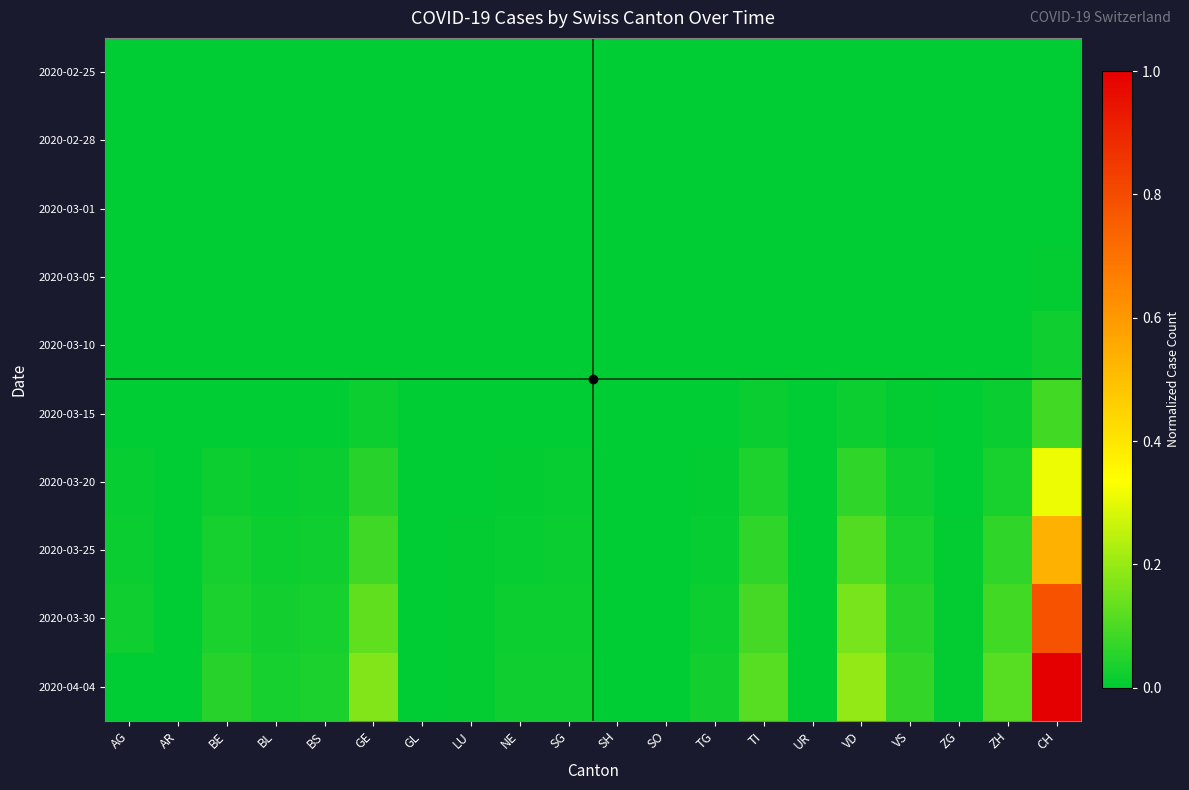

Reading right to left, transcribe all the data shown in this chart.

2020-02-25: CH=0.0	ZH=0.0	ZG=0.0	VS=0.0	VD=0.0	UR=0.0	TI=0.0	TG=0.0	SO=0.0	SH=0.0	SG=0.0	NE=0.0	LU=0.0	GL=0.0	GE=0.0	BS=0.0	BL=0.0	BE=0.0	AR=0.0	AG=0.0
2020-02-28: CH=0.0	ZH=0.0	ZG=0.0	VS=0.0	VD=0.0	UR=0.0	TI=0.0	TG=0.0	SO=0.0	SH=0.0	SG=0.0	NE=0.0	LU=0.0	GL=0.0	GE=0.0	BS=0.0	BL=0.0	BE=0.0	AR=0.0	AG=0.0
2020-03-01: CH=0.0	ZH=0.0	ZG=0.0	VS=0.0	VD=0.0	UR=0.0	TI=0.0	TG=0.0	SO=0.0	SH=0.0	SG=0.0	NE=0.0	LU=0.0	GL=0.0	GE=0.0	BS=0.0	BL=0.0	BE=0.0	AR=0.0	AG=0.0
2020-03-05: CH=0.0	ZH=0.0	ZG=0.0	VS=0.0	VD=0.0	UR=0.0	TI=0.0	TG=0.0	SO=0.0	SH=0.0	SG=0.0	NE=0.0	LU=0.0	GL=0.0	GE=0.0	BS=0.0	BL=0.0	BE=0.0	AR=0.0	AG=0.0
2020-03-10: CH=0.0	ZH=0.0	ZG=0.0	VS=0.0	VD=0.0	UR=0.0	TI=0.0	TG=0.0	SO=0.0	SH=0.0	SG=0.0	NE=0.0	LU=0.0	GL=0.0	GE=0.0	BS=0.0	BL=0.0	BE=0.0	AR=0.0	AG=0.0
2020-03-15: CH=0.1	ZH=0.0	ZG=0.0	VS=0.0	VD=0.0	UR=0.0	TI=0.0	TG=0.0	SO=0.0	SH=0.0	SG=0.0	NE=0.0	LU=0.0	GL=0.0	GE=0.0	BS=0.0	BL=0.0	BE=0.0	AR=0.0	AG=0.0
2020-03-20: CH=0.3	ZH=0.0	ZG=0.0	VS=0.0	VD=0.1	UR=0.0	TI=0.0	TG=0.0	SO=0.0	SH=0.0	SG=0.0	NE=0.0	LU=0.0	GL=0.0	GE=0.1	BS=0.0	BL=0.0	BE=0.0	AR=0.0	AG=0.0
2020-03-25: CH=0.5	ZH=0.1	ZG=0.0	VS=0.0	VD=0.1	UR=0.0	TI=0.1	TG=0.0	SO=0.0	SH=0.0	SG=0.0	NE=0.0	LU=0.0	GL=0.0	GE=0.1	BS=0.0	BL=0.0	BE=0.0	AR=0.0	AG=0.0
2020-03-30: CH=0.8	ZH=0.1	ZG=0.0	VS=0.1	VD=0.2	UR=0.0	TI=0.1	TG=0.0	SO=0.0	SH=0.0	SG=0.0	NE=0.0	LU=0.0	GL=0.0	GE=0.1	BS=0.0	BL=0.0	BE=0.0	AR=0.0	AG=0.0
2020-04-04: CH=1.0	ZH=0.1	ZG=0.0	VS=0.1	VD=0.2	UR=0.0	TI=0.1	TG=0.0	SO=0.0	SH=0.0	SG=0.0	NE=0.0	LU=0.0	GL=0.0	GE=0.2	BS=0.0	BL=0.0	BE=0.1	AR=0.0	AG=0.0